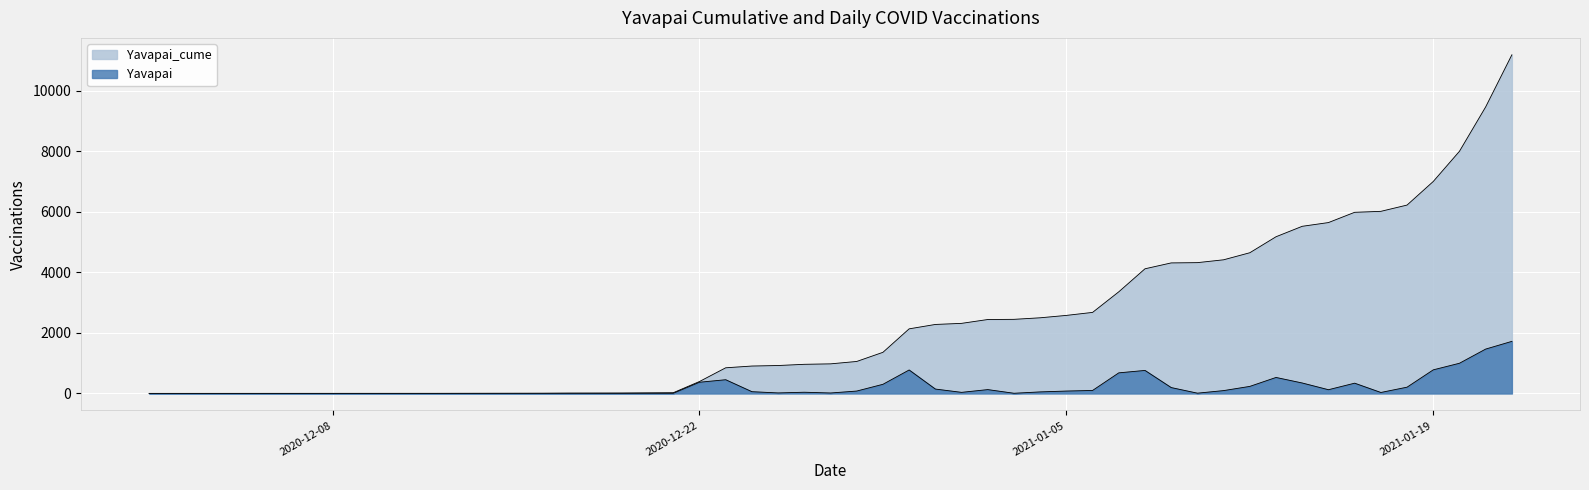

True or false: Yavapai and Yavapai_cume cross at least once.

False